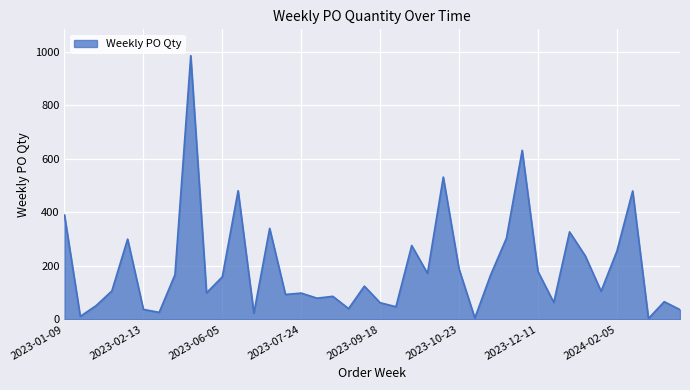

What is the difference between the maximum and minimum values?

983